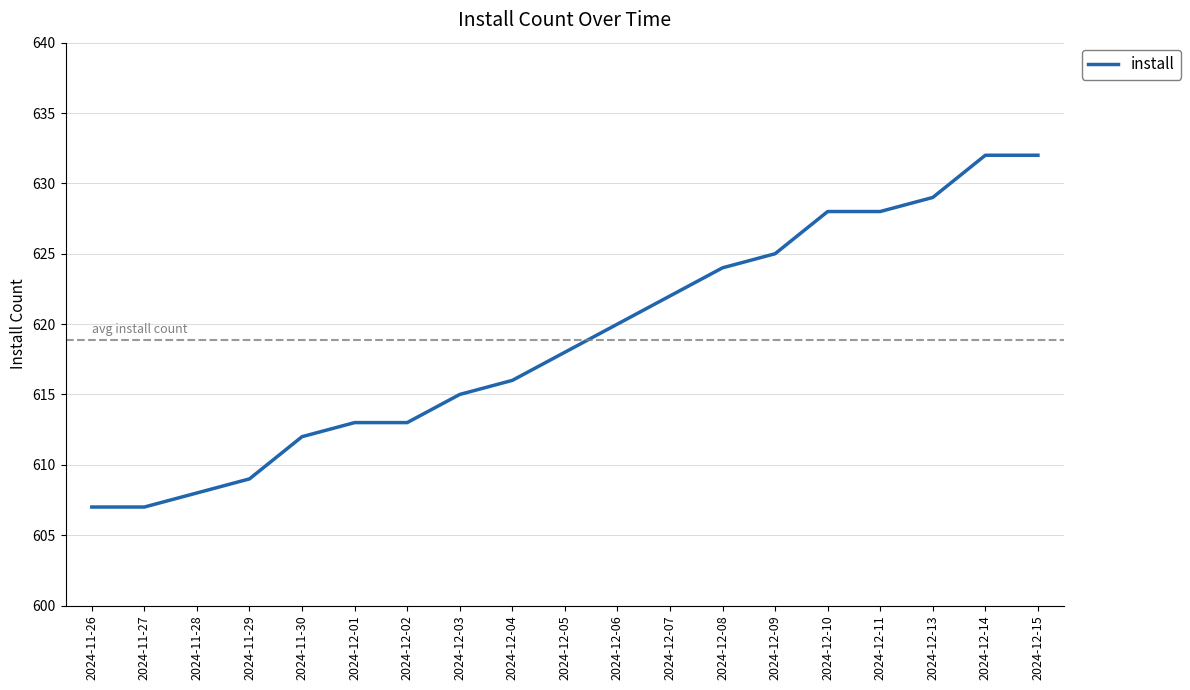

What is the approximate value at 2024-12-04, to the nearest 5?

615